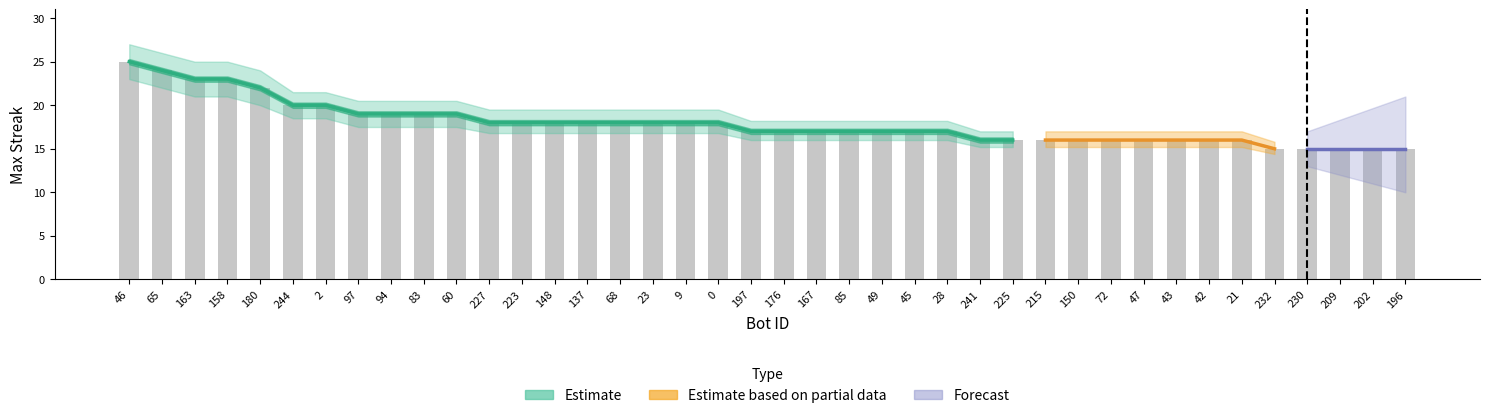

How many values are between 16 and 19?

28